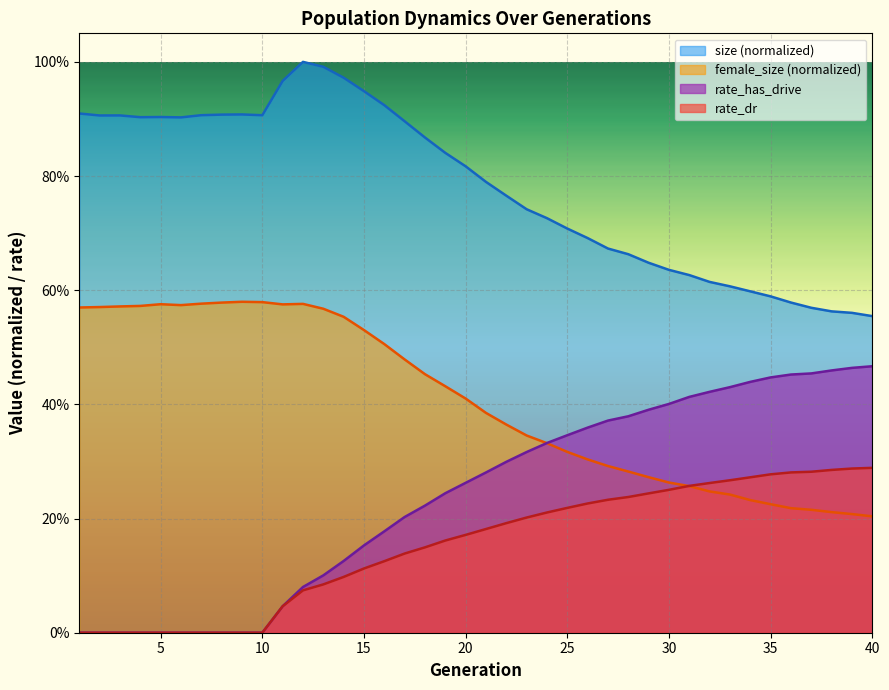

List the series in order of their peak value, highest first.

size (normalized), female_size (normalized), rate_has_drive, rate_dr